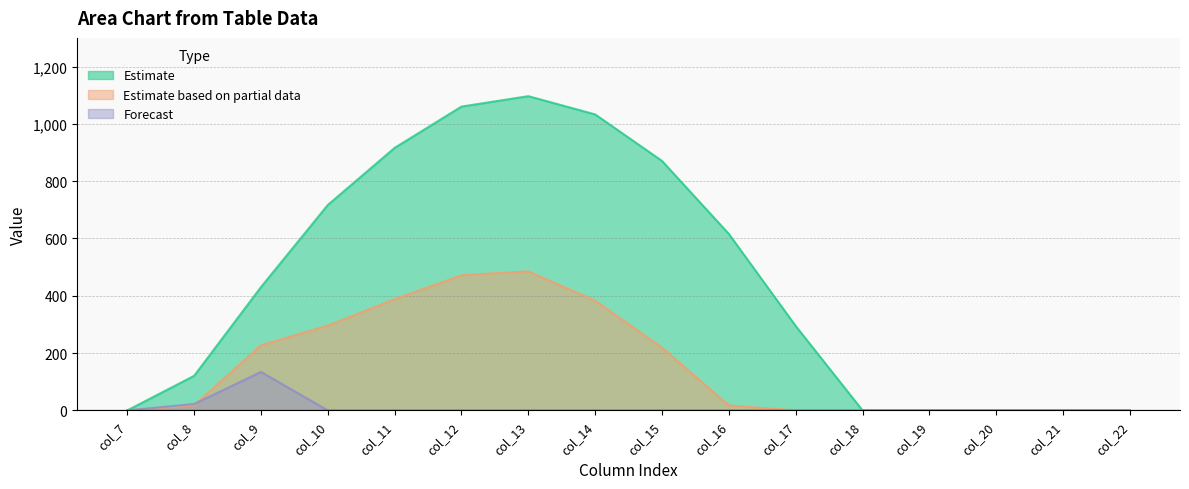

Where is Estimate based on partial data nearest to the value 242?

col_9